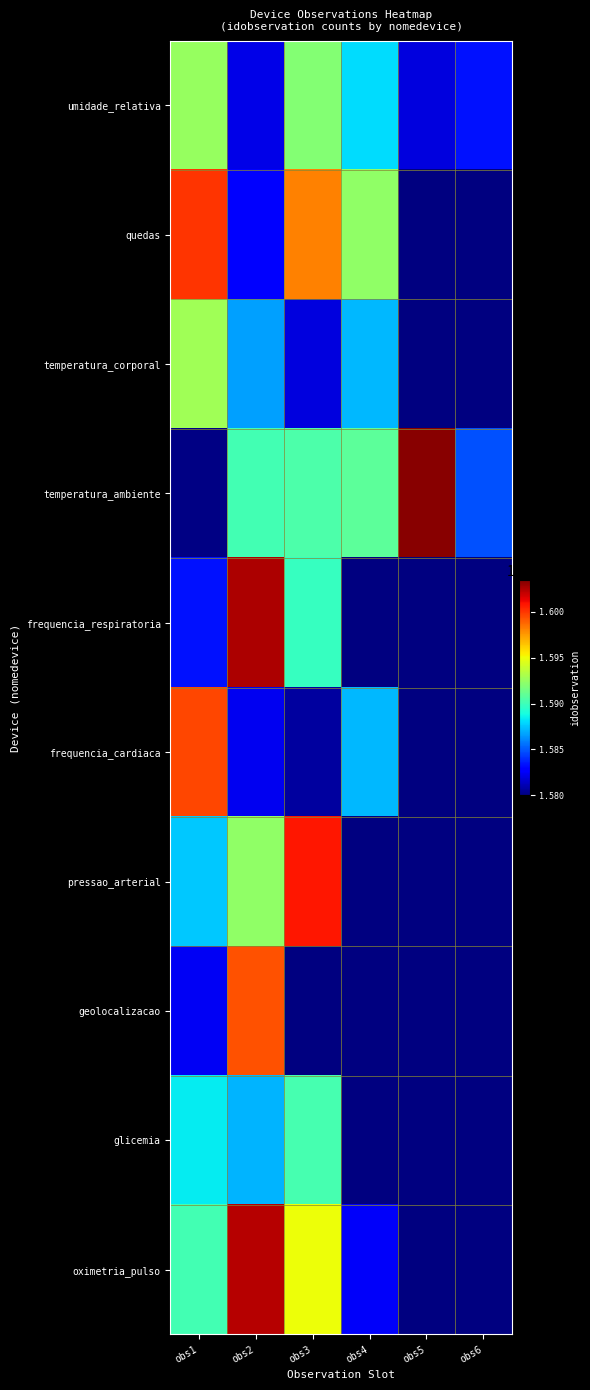

At obs3, list the series in order from largest to smallest.

oximetria_pulso, pressao_arterial, quedas, umidade_relativa, temperatura_ambiente, frequencia_respiratoria, geolocalizacao, glicemia, temperatura_corporal, frequencia_cardiaca